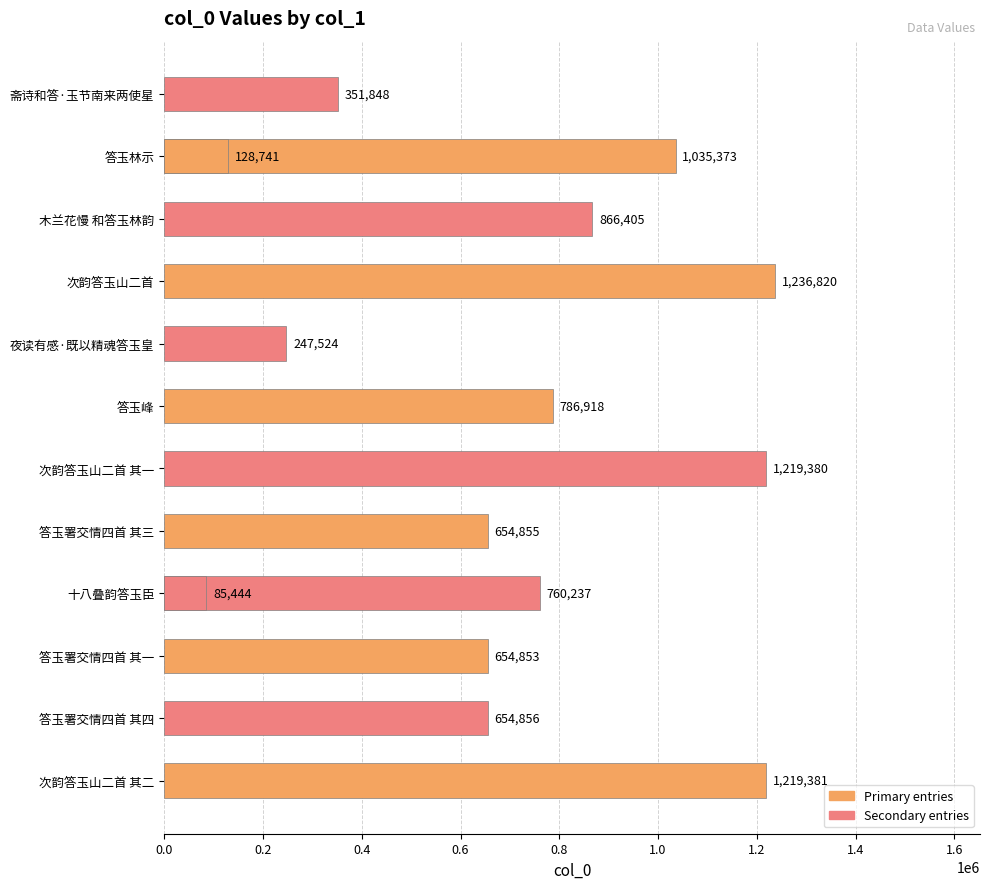

Reading right to left, list all the values displayed in this chart.

351848	128741	85444	1035373	866405	1236820	247524	786918	1219380	654855	760237	654853	654856	1219381